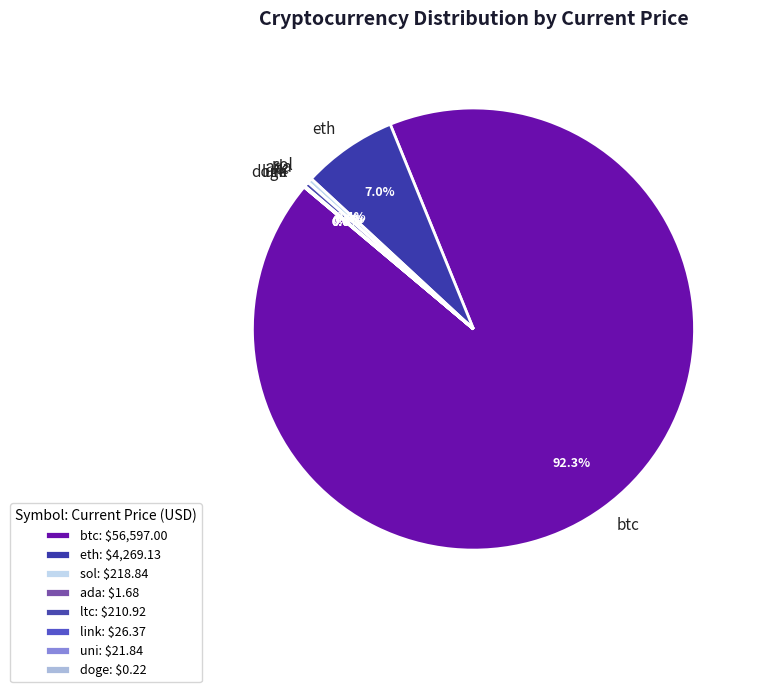

Which slice represents more than half of the pie?

btc